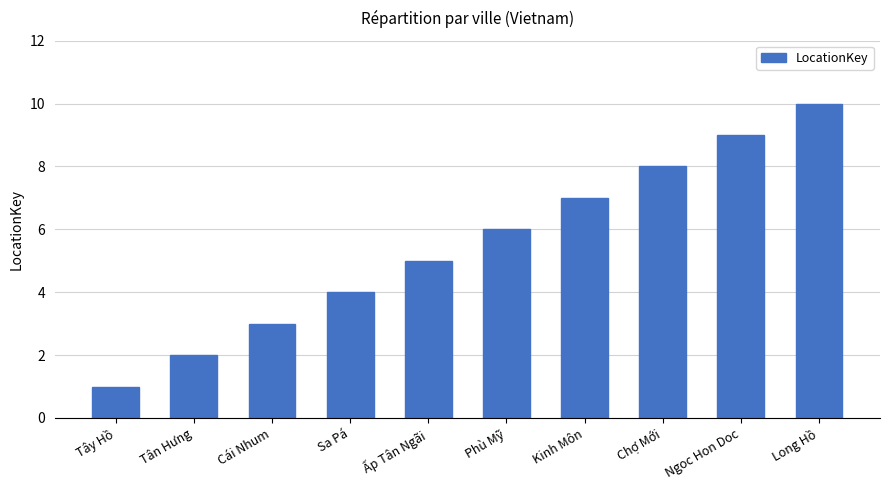

What is the sum of all values?

55